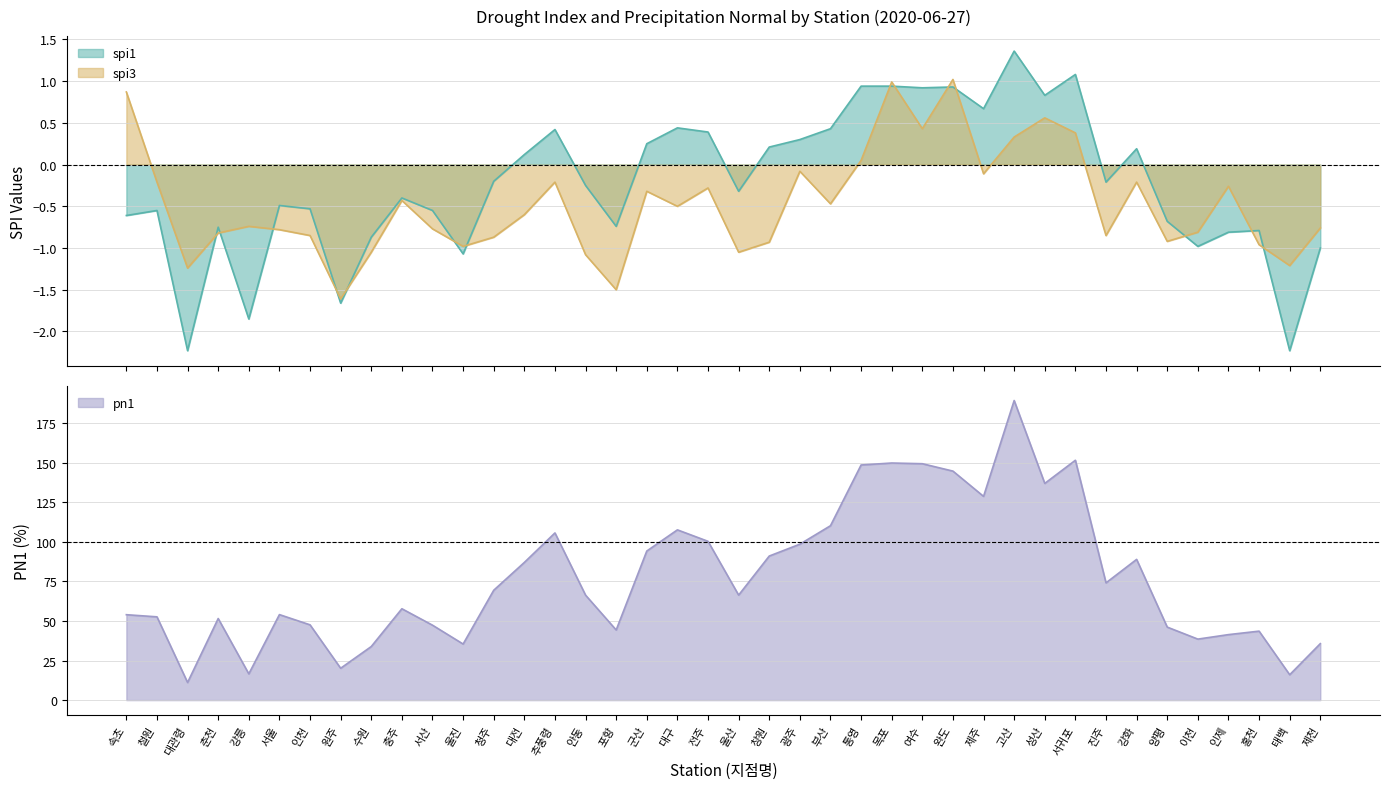

What is the difference between the second highest and minimum values in the spi3 series?

2.6